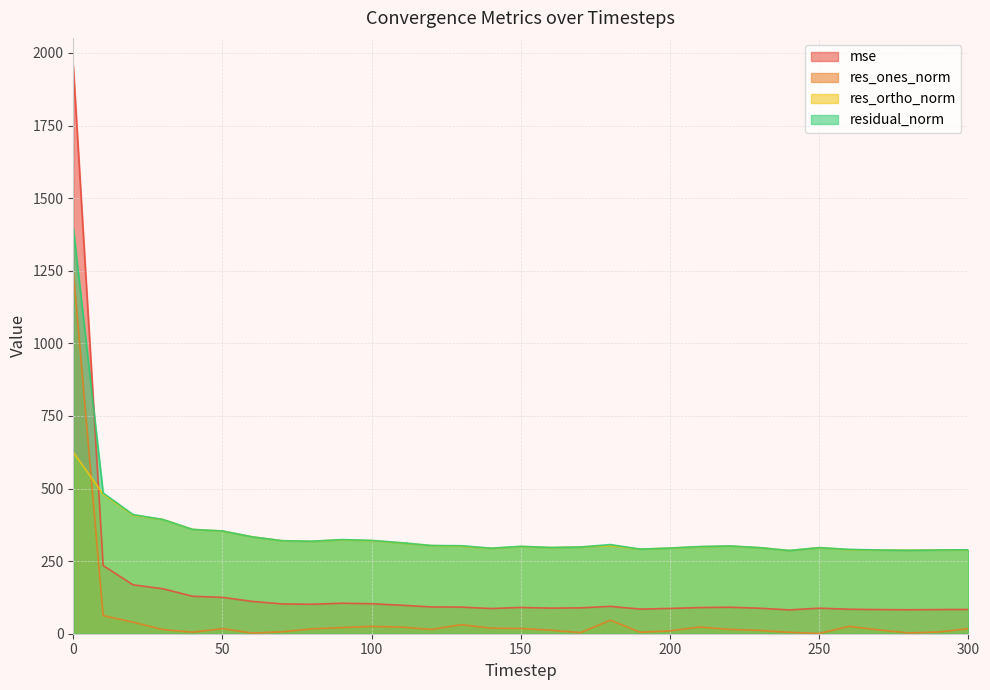

Reading left to right, what are all the values shown in this chart?

mse: 0=1954.0	10=234.9	20=168.4	30=154.9	40=129.0	50=125.2	60=111.3	70=102.6	80=101.5	90=105.1	100=103.3	110=98.2	120=92.3	130=91.8	140=86.8	150=90.5	160=88.2	170=89.2	180=94.2	190=84.8	200=87.1	210=90.2	220=91.3	230=87.9	240=82.1	250=87.9	260=84.3	270=83.2	280=82.6	290=83.1	300=83.6
res_ones_norm: 0=1250.6	10=62.4	20=39.9	30=14.4	40=5.4	50=17.5	60=2.2	70=6.6	80=16.9	90=21.3	100=25.2	110=22.9	120=14.9	130=31.1	140=19.2	150=18.0	160=12.2	170=3.7	180=46.6	190=5.0	200=10.1	210=23.1	220=15.0	230=11.4	240=4.7	250=0.9	260=25.3	270=13.1	280=2.7	290=6.0	300=17.6
res_ortho_norm: 0=624.6	10=480.7	20=408.4	30=393.3	40=359.2	50=353.5	60=333.6	70=320.3	80=318.1	90=323.5	100=320.4	110=312.6	120=303.4	130=301.5	140=293.9	150=300.4	160=296.7	170=298.7	180=303.4	190=291.2	200=294.9	210=299.4	220=301.9	230=296.2	240=286.5	250=296.5	260=289.3	270=288.1	280=287.4	290=288.3	300=288.6
residual_norm: 0=1397.9	10=484.7	20=410.4	30=393.6	40=359.2	50=353.9	60=333.6	70=320.3	80=318.6	90=324.2	100=321.4	110=313.4	120=303.8	130=303.1	140=294.5	150=300.9	160=296.9	170=298.7	180=307.0	190=291.3	200=295.1	210=300.3	220=302.2	230=296.5	240=286.6	250=296.5	260=290.4	270=288.4	280=287.4	290=288.3	300=289.2